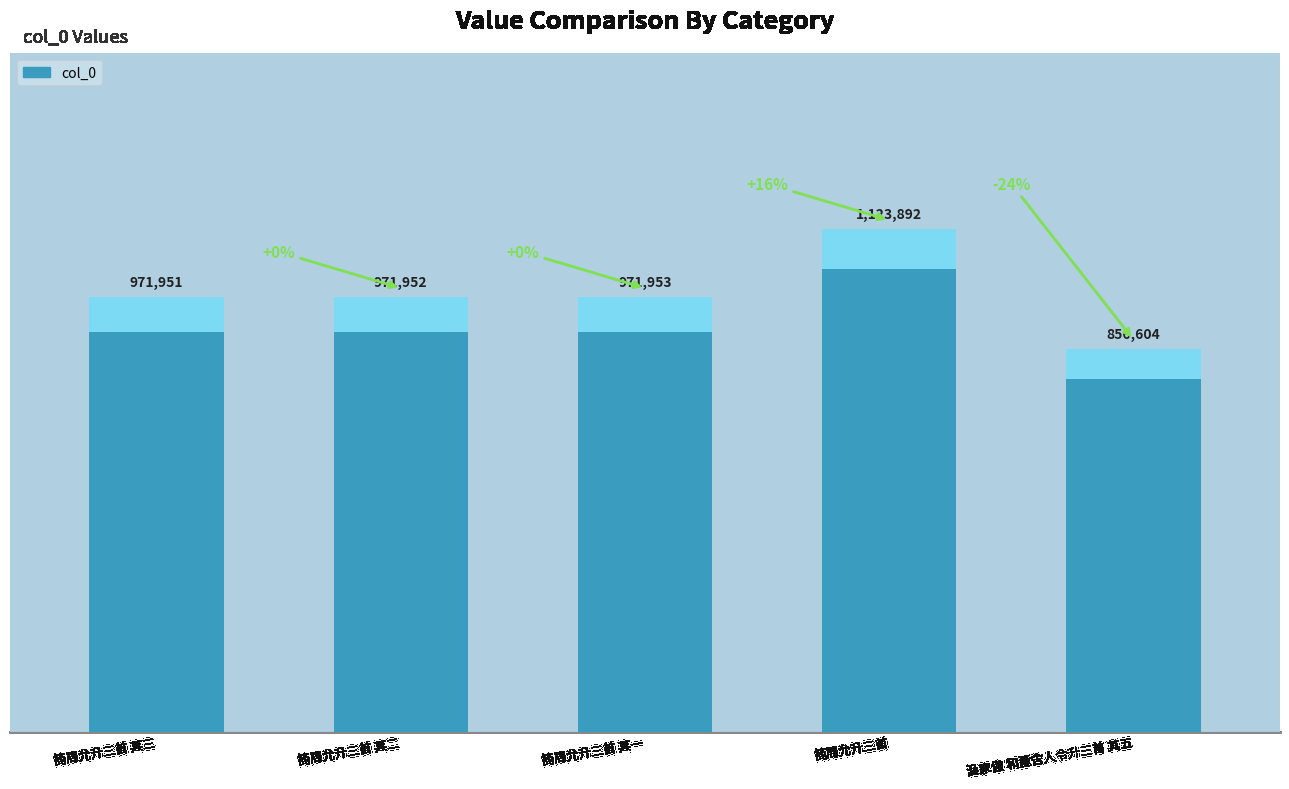

Between 简周允升三首 其一 and 简周允升三首 其二, which is larger?

简周允升三首 其一